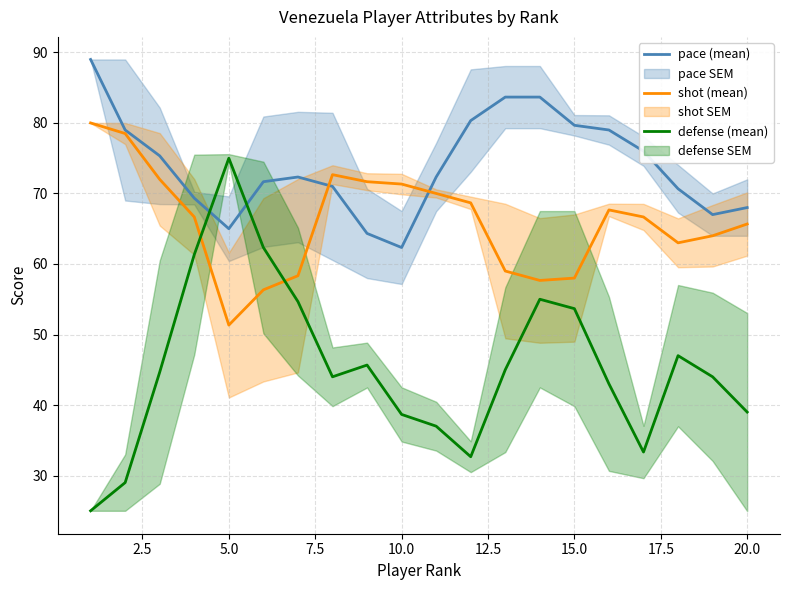

Where is the first local maximum for defense (mean)?

5.0